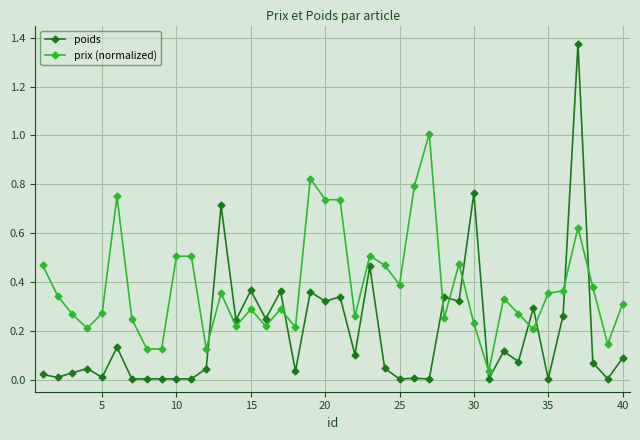

Rank the series by their average value, from highest to lowest.

prix (normalized), poids